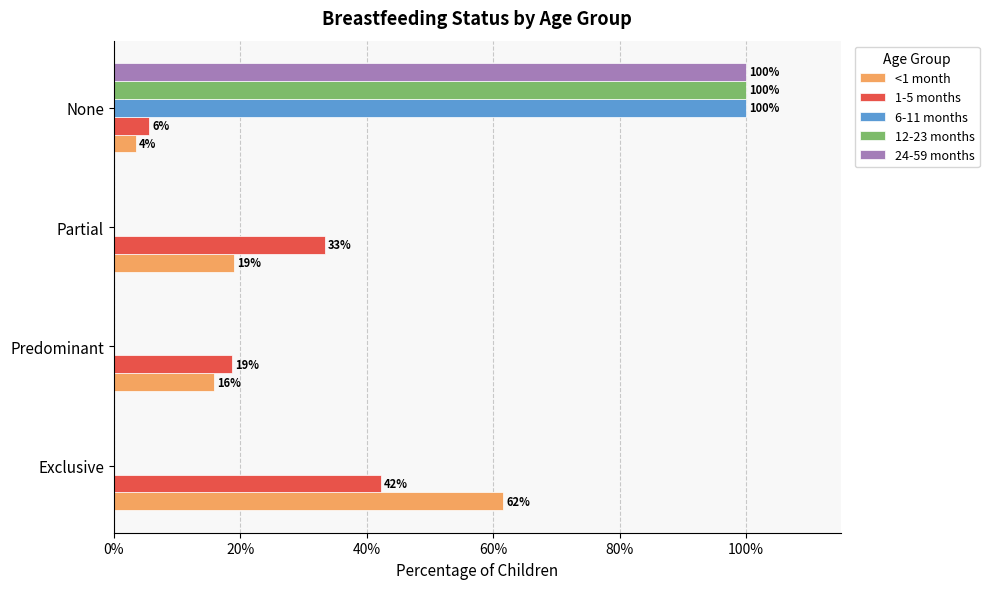

What are all the series names shown in the legend?

<1 month, 1-5 months, 6-11 months, 12-23 months, 24-59 months